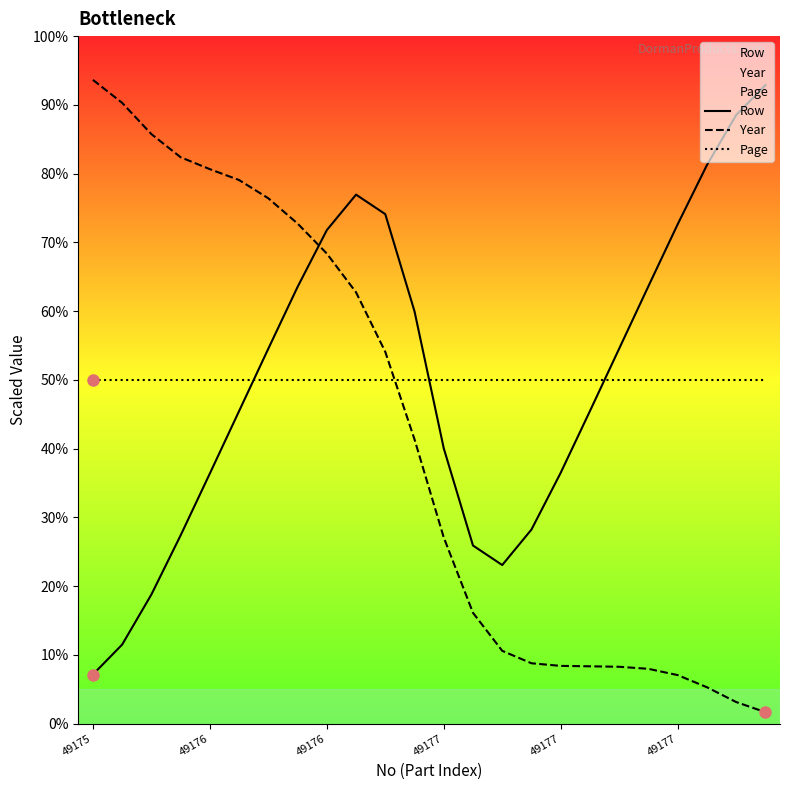

What is the minimum value for Year?

1.7